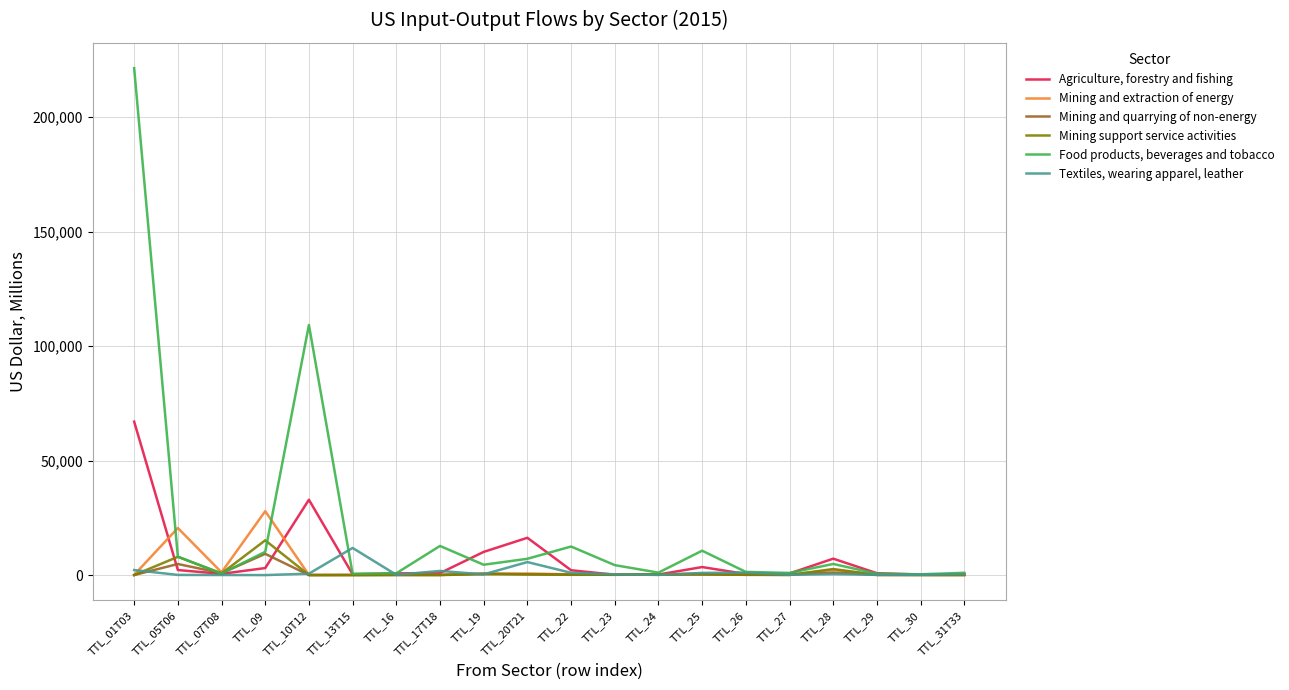

At which category is the sum across all series the highest?

TTL_01T03